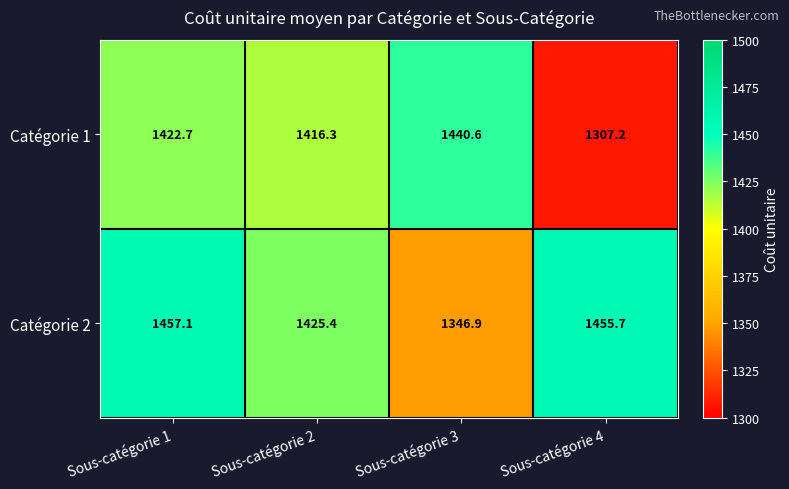

What is the spread (max minus min) of values at Sous-catégorie 1?

34.4